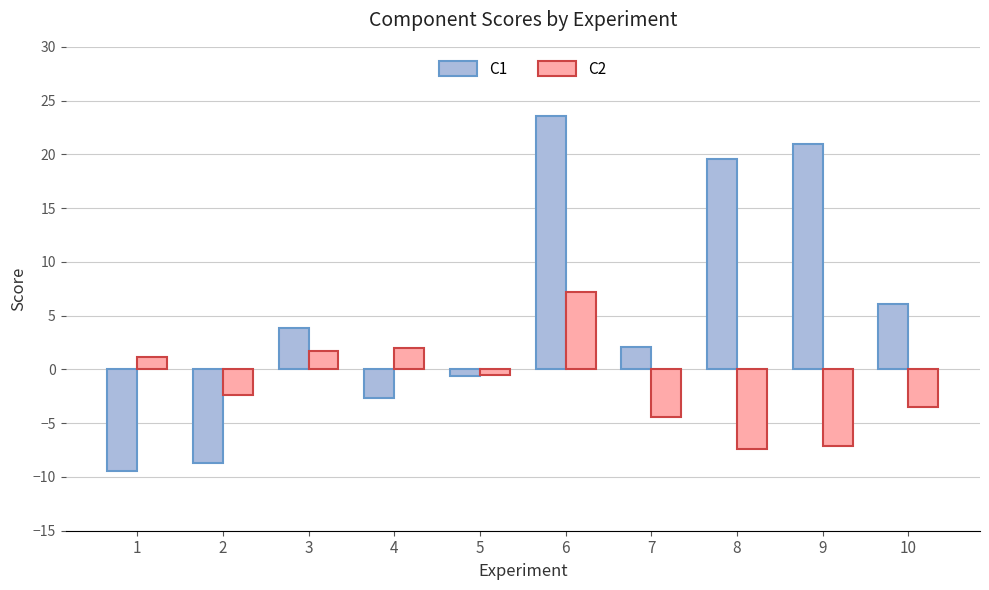

What is the difference between the highest and lowest values at 8?

26.9